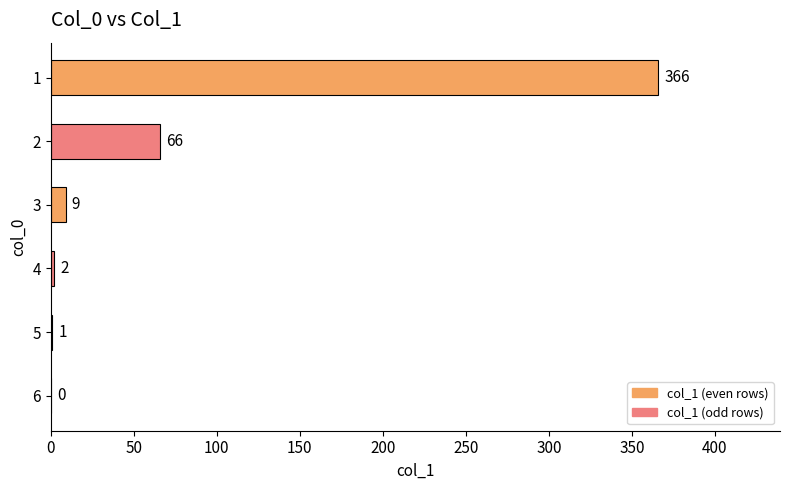

How many distinct data groups are displayed?

1